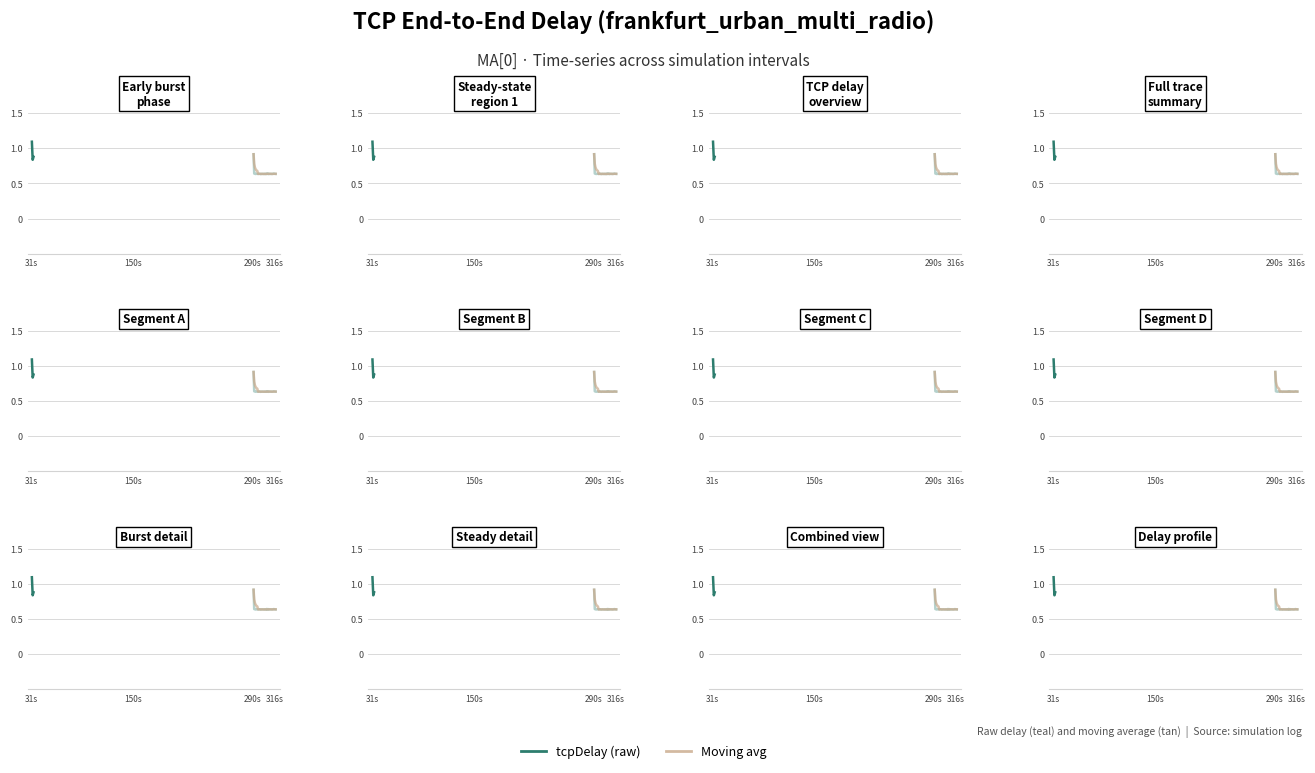

What is the difference between the second highest and minimum values?

0.3